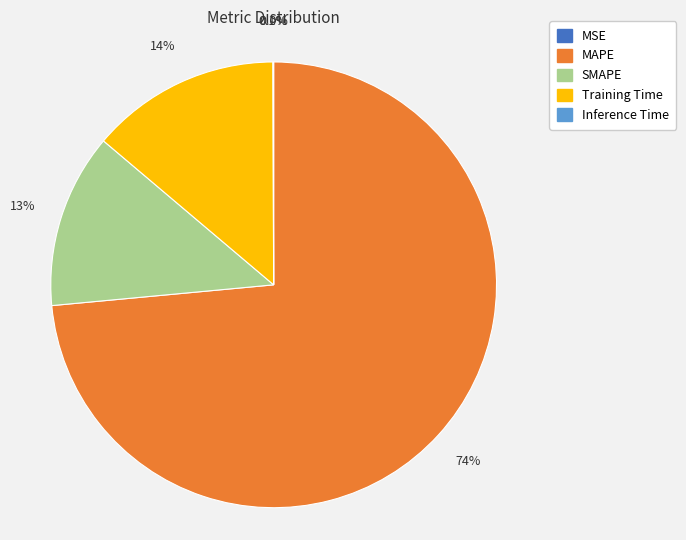

To the nearest percent, what is the average slice percentage?

20%